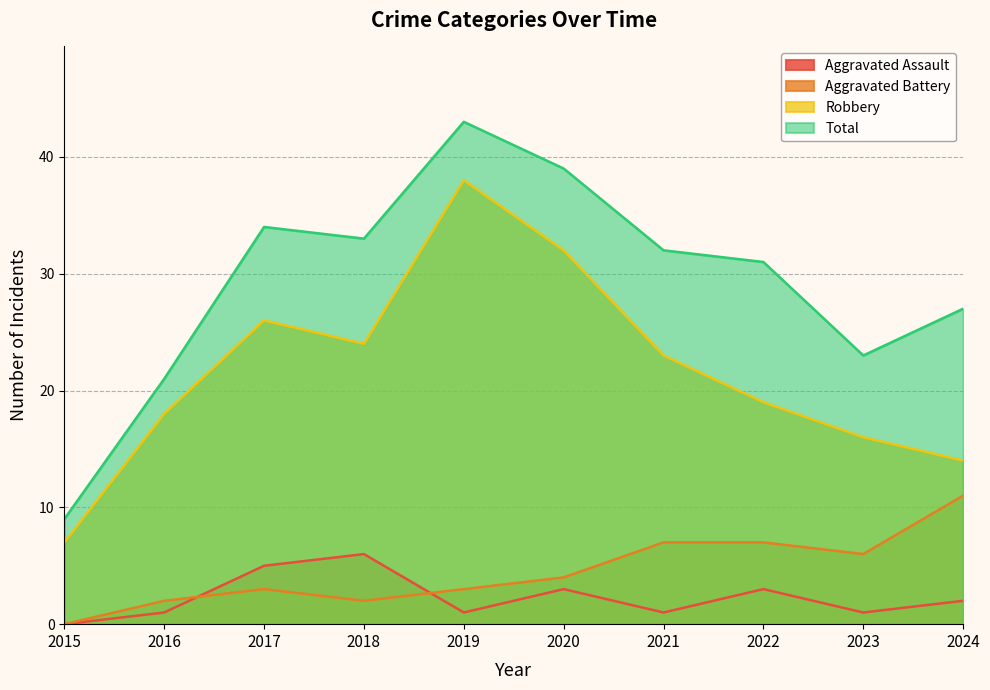

Rank the series by their maximum value, from lowest to highest.

Aggravated Assault, Aggravated Battery, Robbery, Total